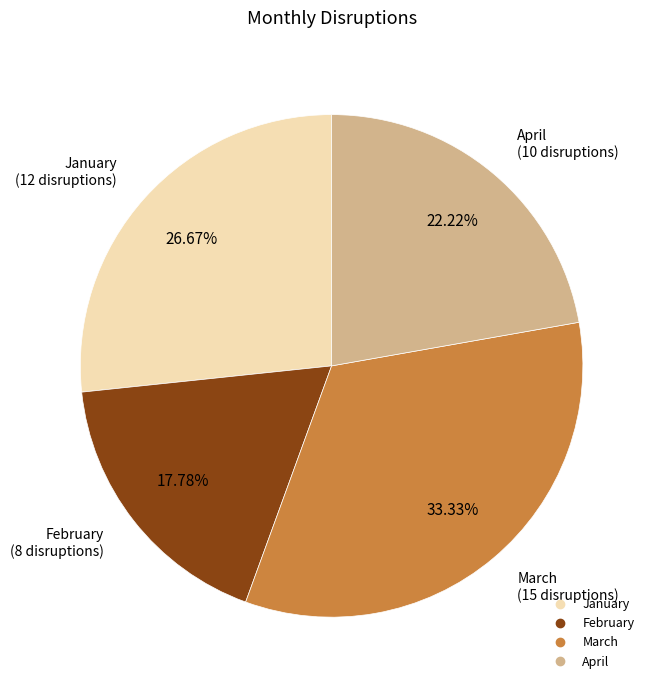

Rank the categories by value from highest to lowest.

March, January, April, February